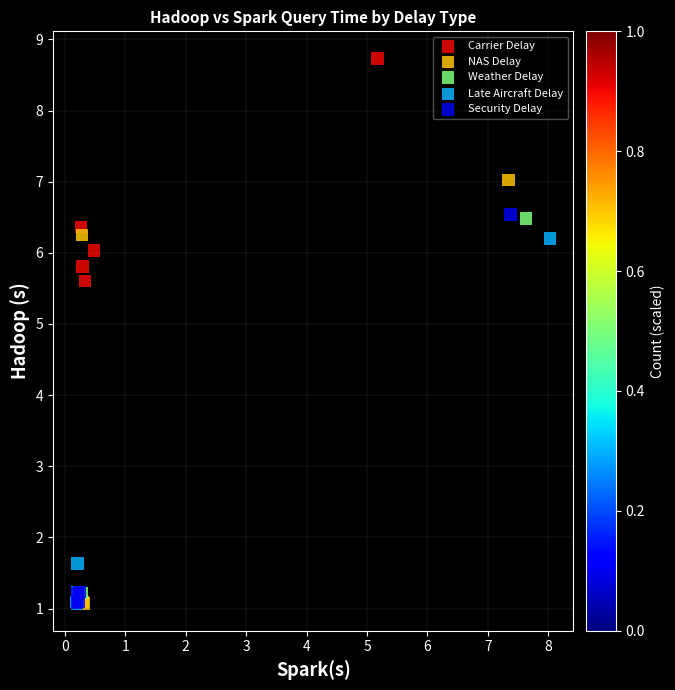

Which series reaches the maximum Y coordinate?

Carrier Delay